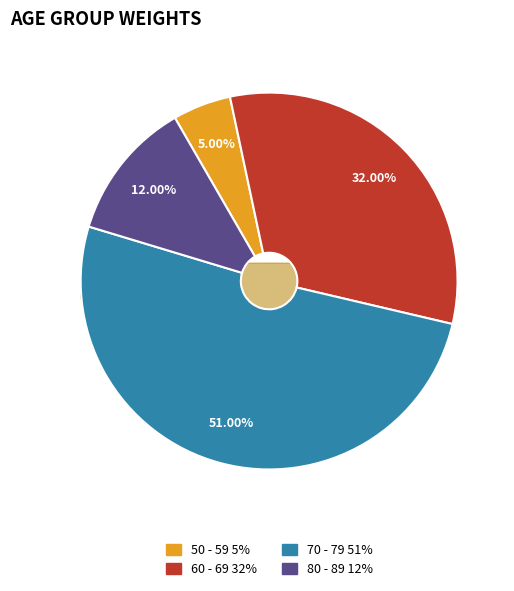

Does any single category account for the majority?

Yes